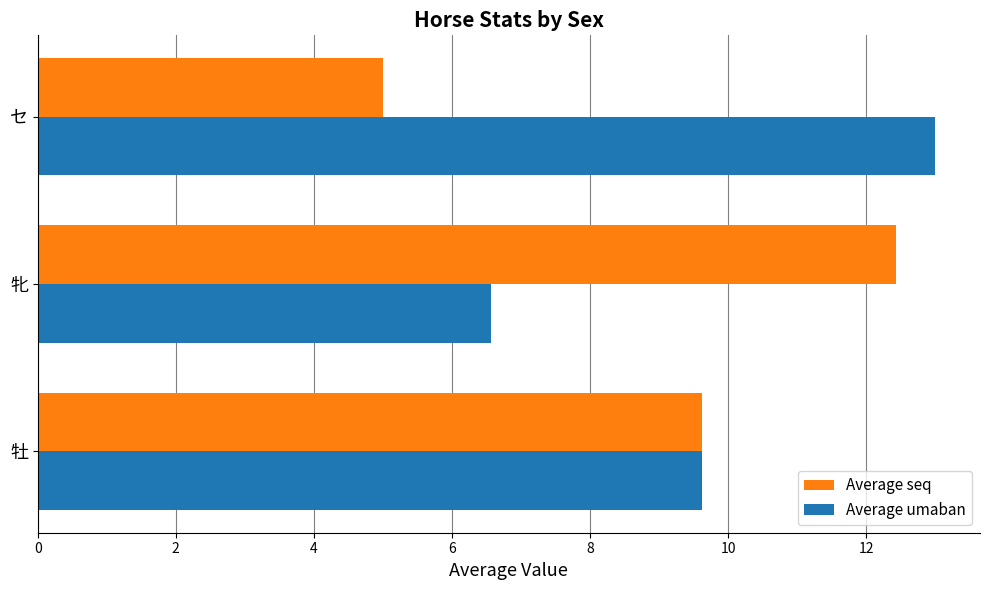

What are all the series names shown in the legend?

Average seq, Average umaban